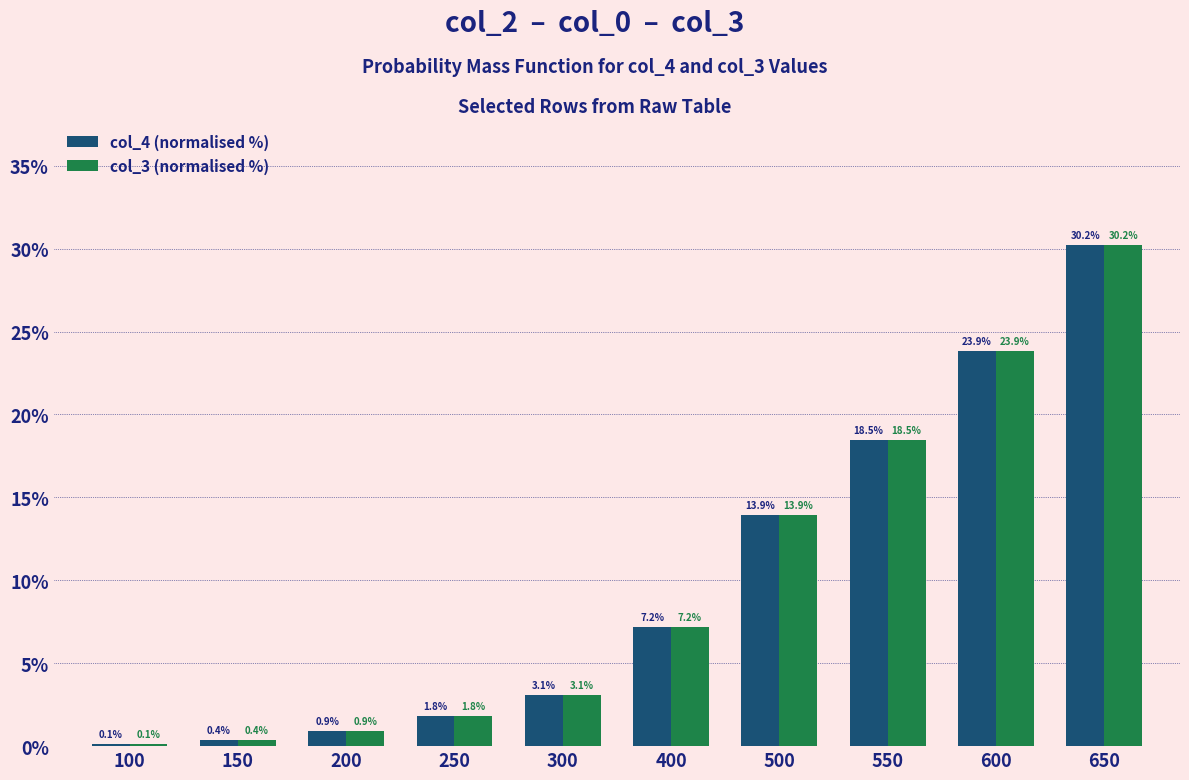

What is the total value across all series at 650?

60.4